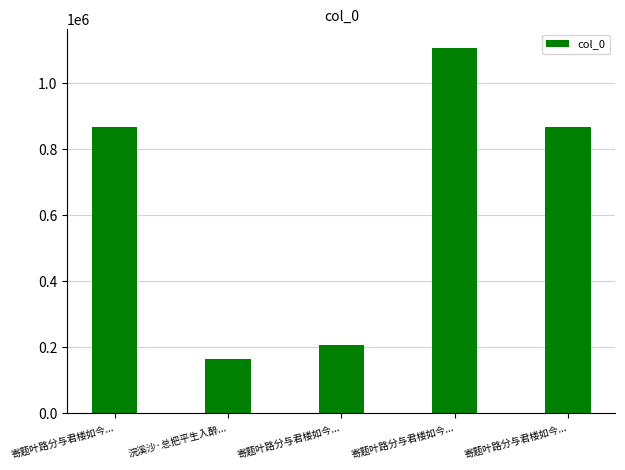

What is the change in value from 寄题叶路分与君楼如今... to 寄题叶路分与君楼如今...?

-1